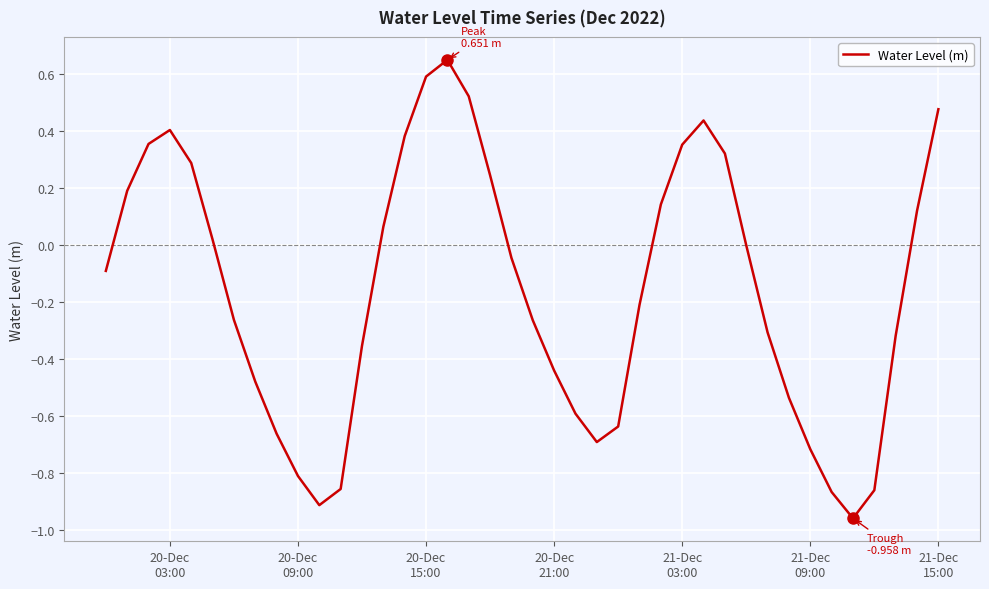

What is the difference between the maximum and minimum values?

1.6